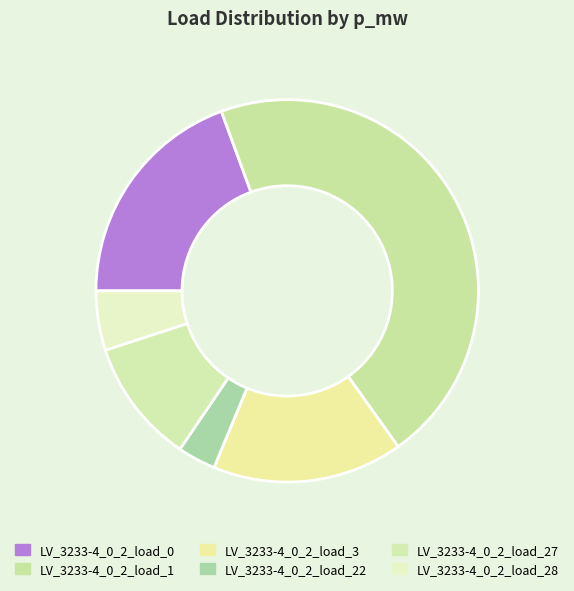

Count the number of slices in the pie.

6